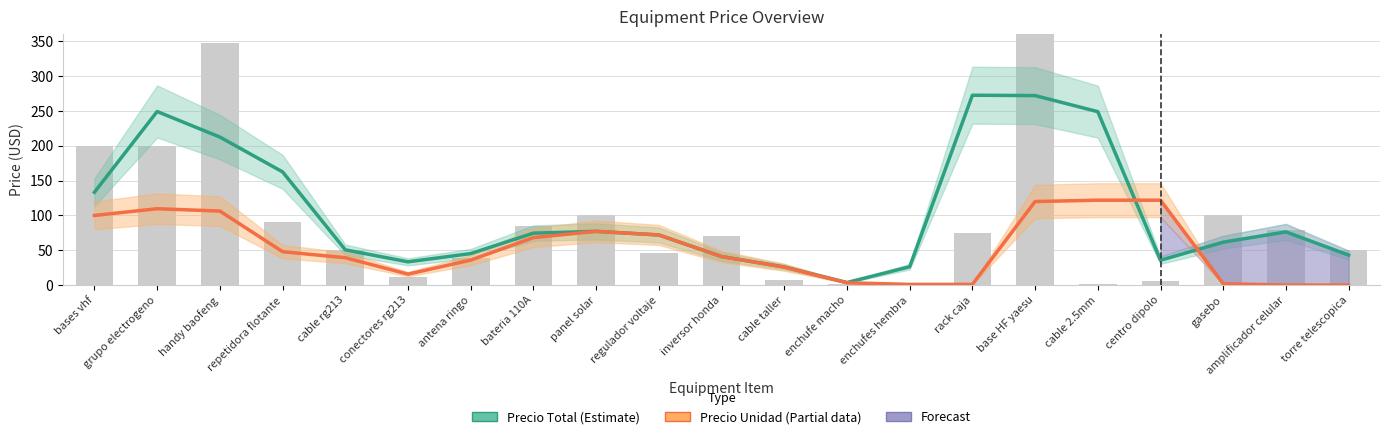

What is the label of the 7th bar from the right?

rack caja